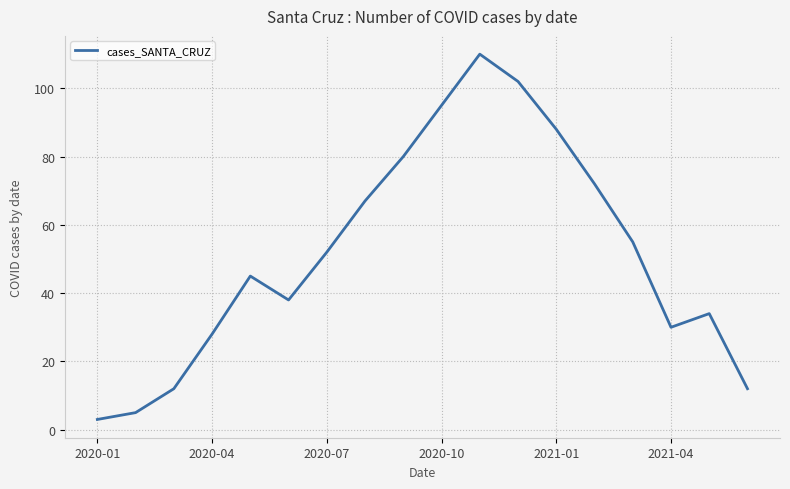

What is the minimum value shown in the chart?

3